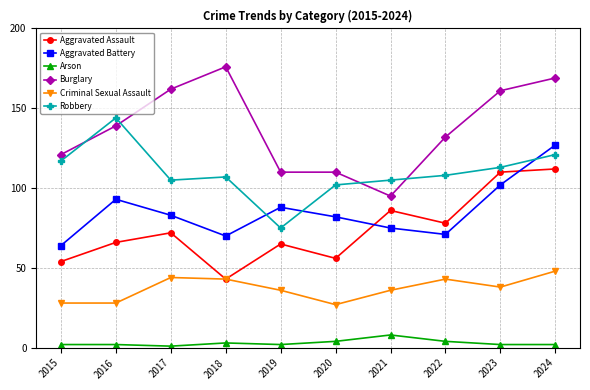

Which series changed the most between 2015 and 2019?

Robbery